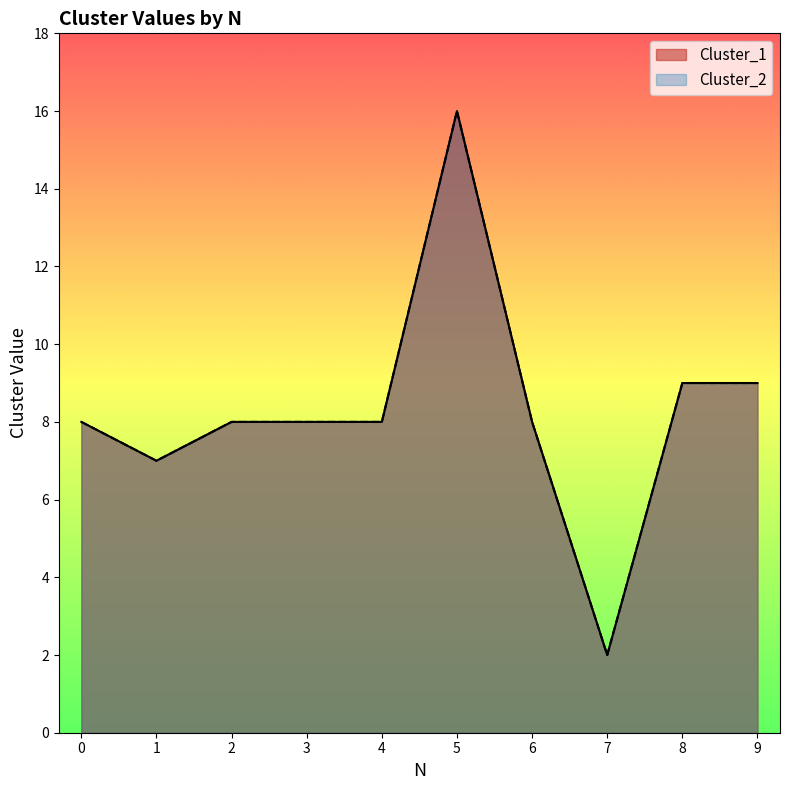

What are all the series names shown in the legend?

Cluster_1, Cluster_2